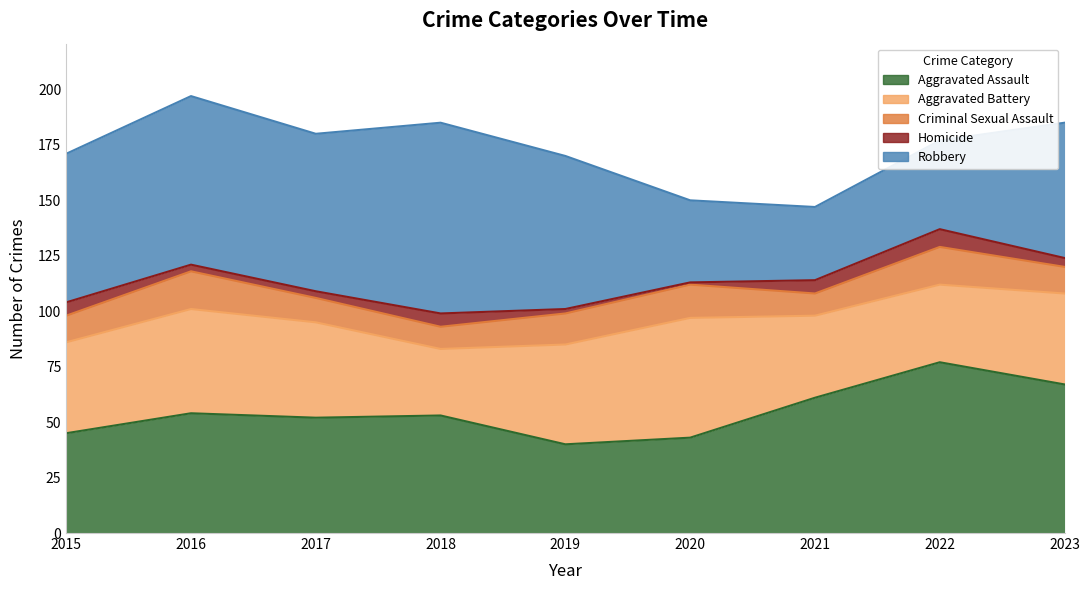

What is the value of the Aggravated Battery point at the 5th from the left?

45